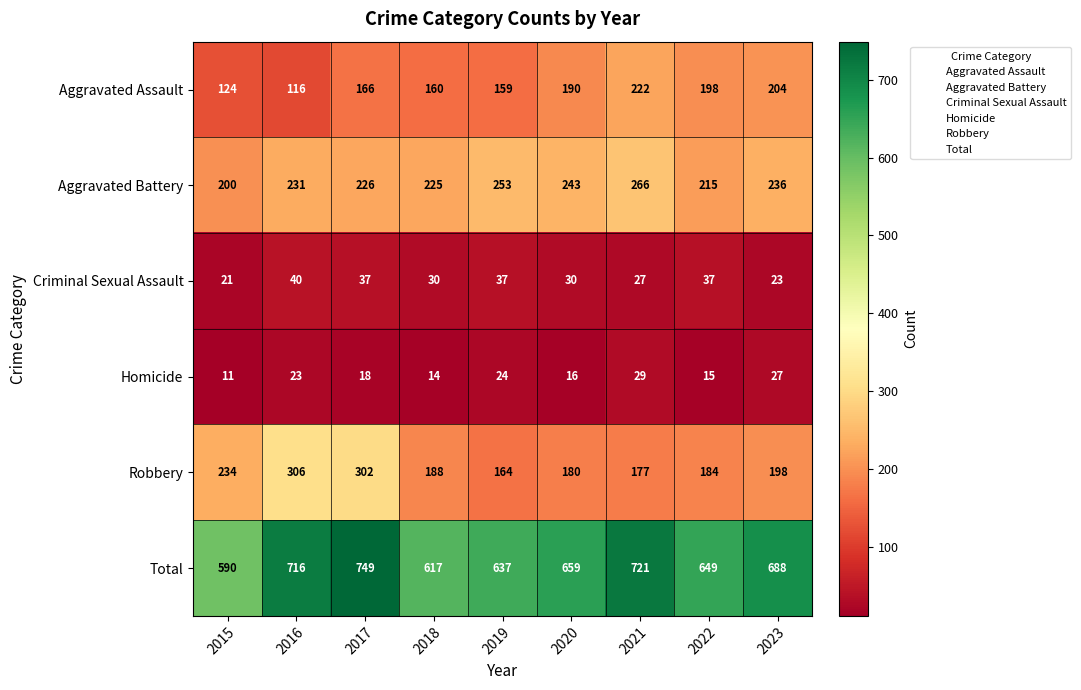

At how many categories does at least one series exceed 321?

9